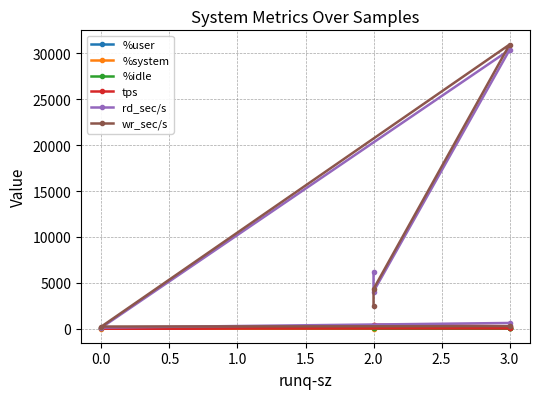

Where is %user nearest to the value 45?

3.0